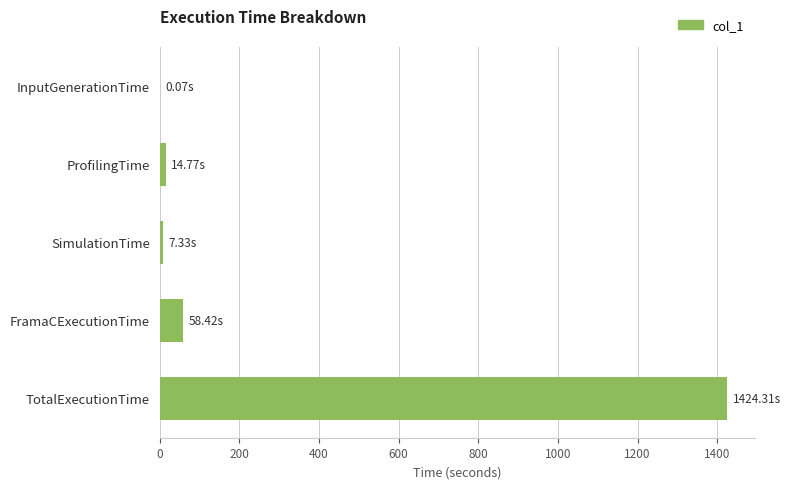

Between TotalExecutionTime and ProfilingTime, which is larger?

TotalExecutionTime